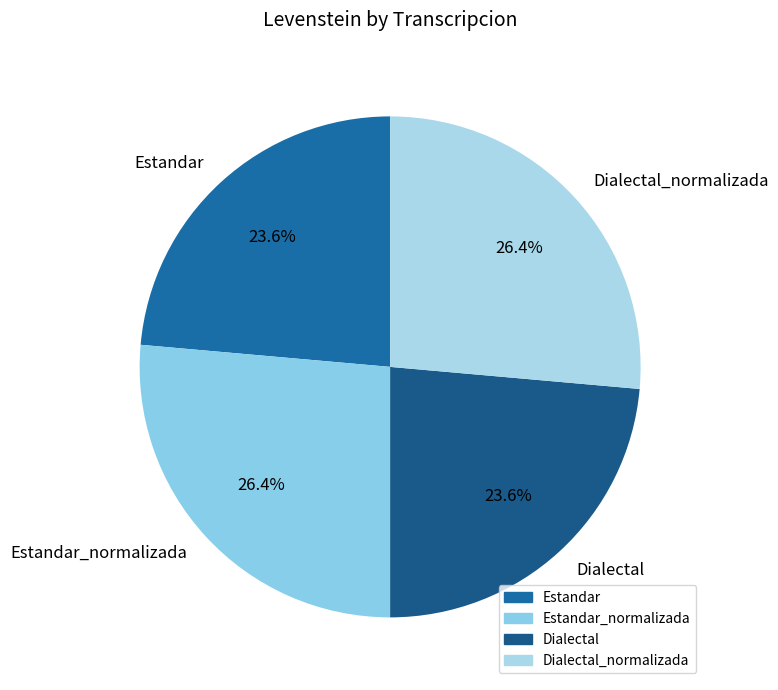

To the nearest percent, what percentage of the pie is Dialectal?

24%